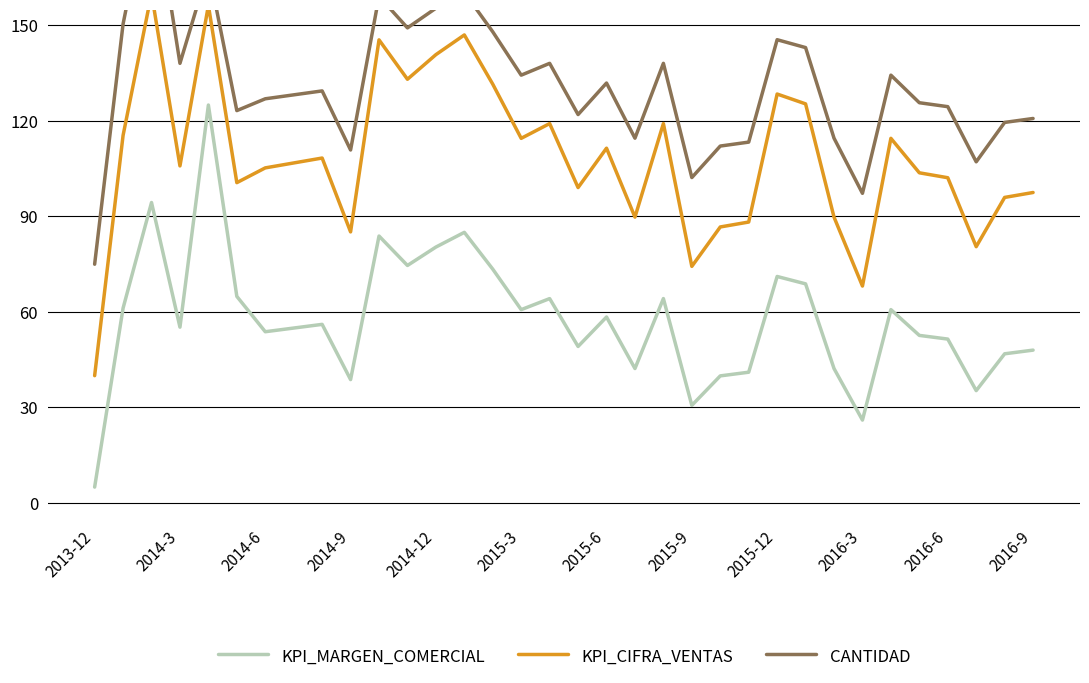

At how many categories does at least one series exceed 31?

34